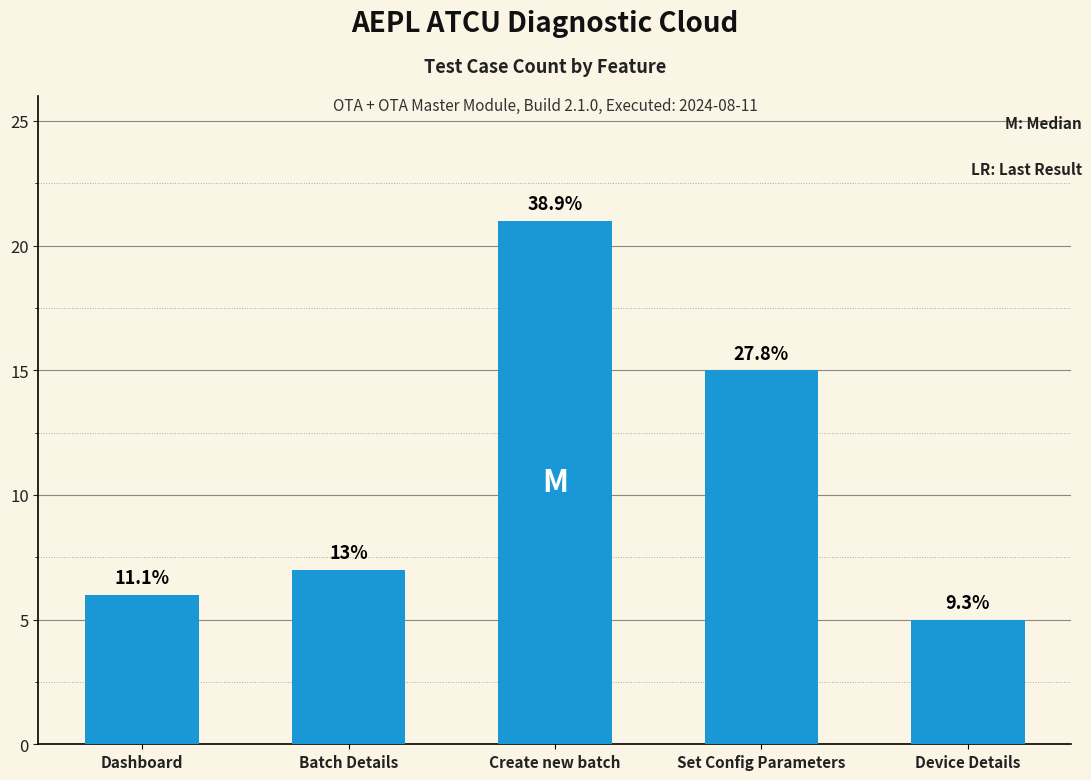

Reading right to left, transcribe all the data shown in this chart.

5	15	21	7	6